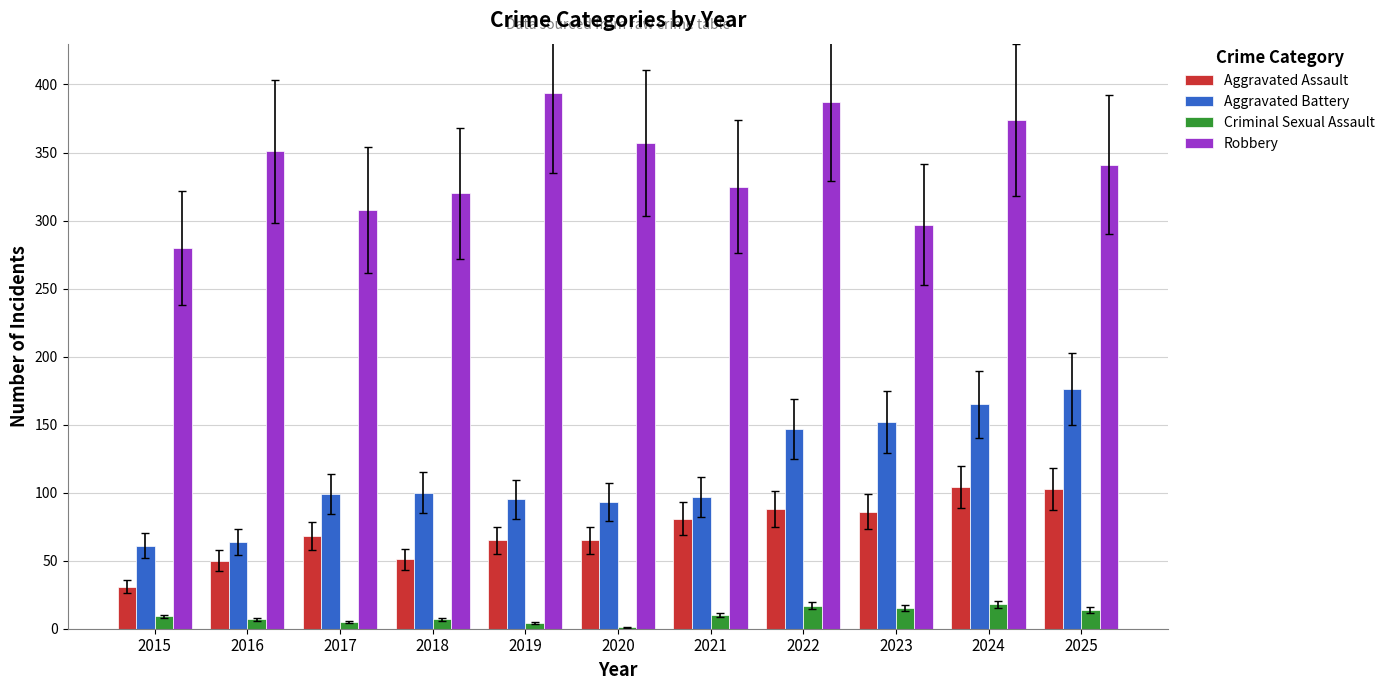

Is the value of Robbery at 2022 greater than the value of Aggravated Battery at 2021?

Yes